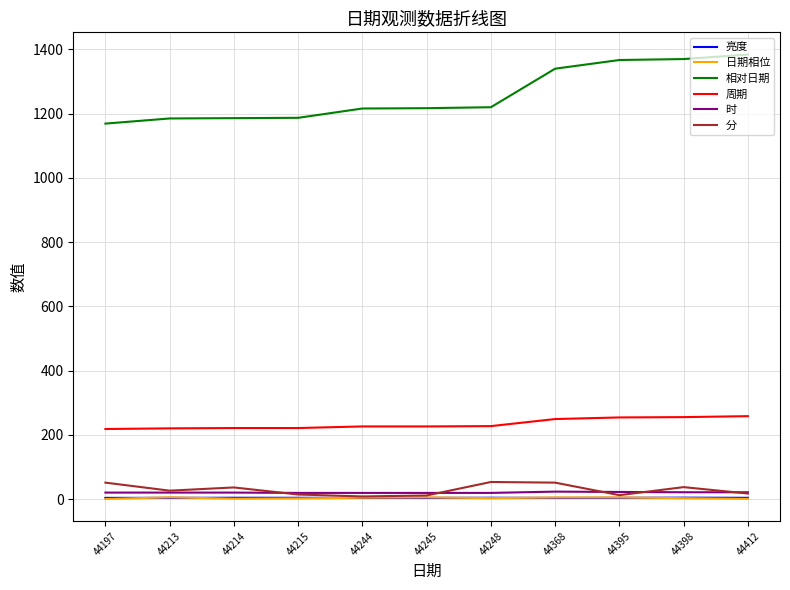

Which series has the largest total across all categories?

相对日期